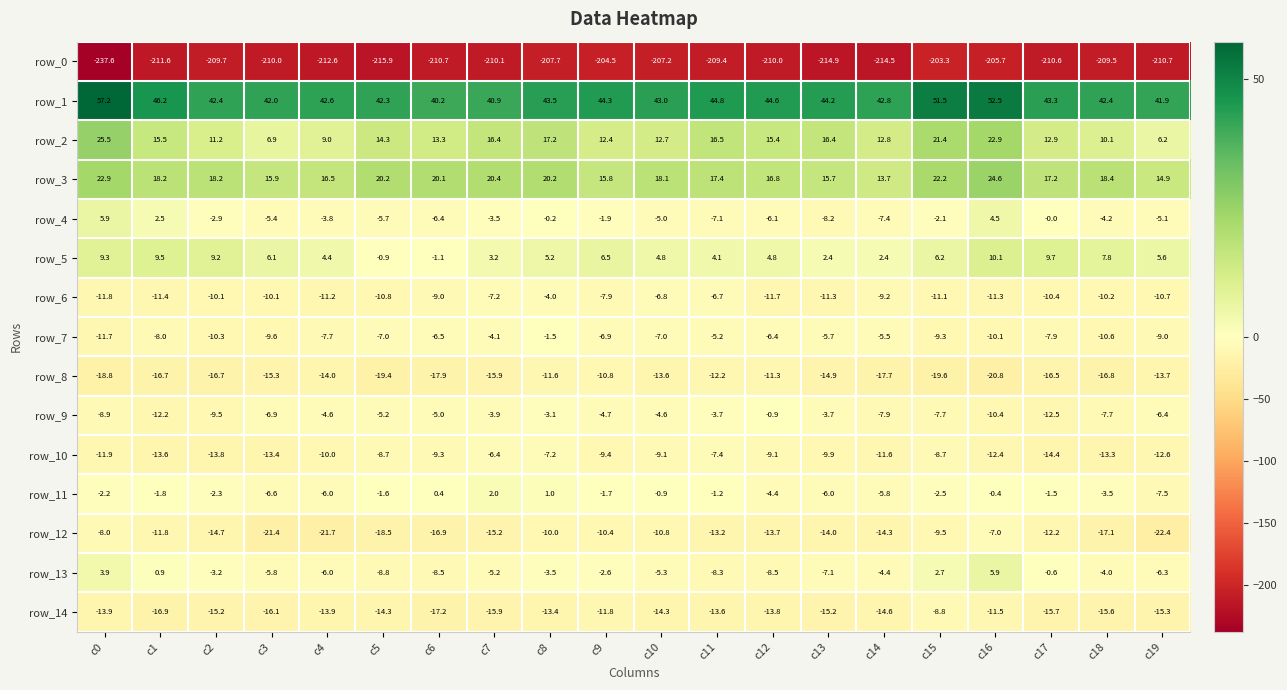

How many values in row_11 are above zero?

3